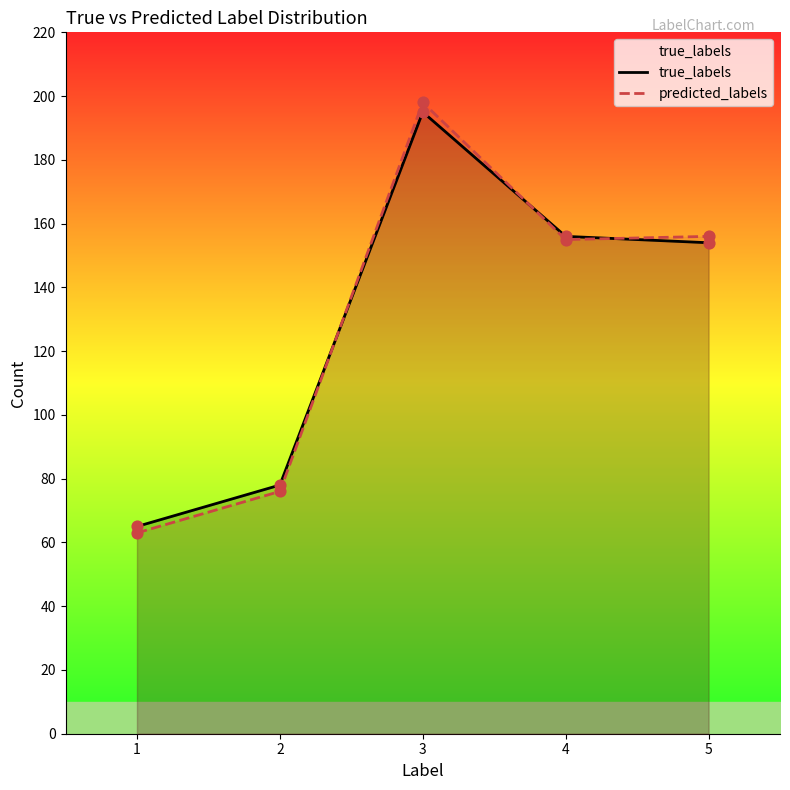

At how many categories does at least one series exceed 170?

1